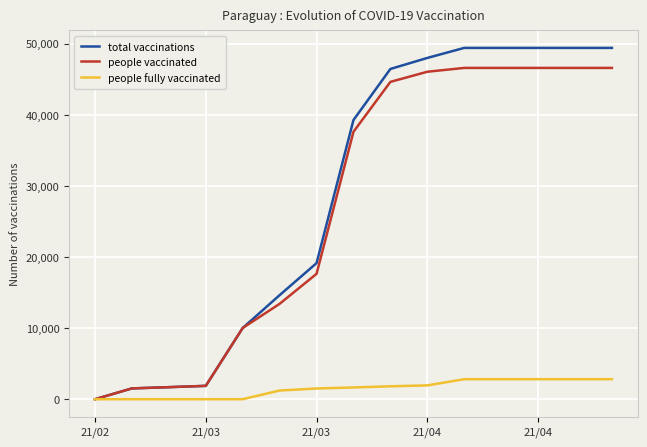

Which series has the largest range (max minus min)?

total vaccinations